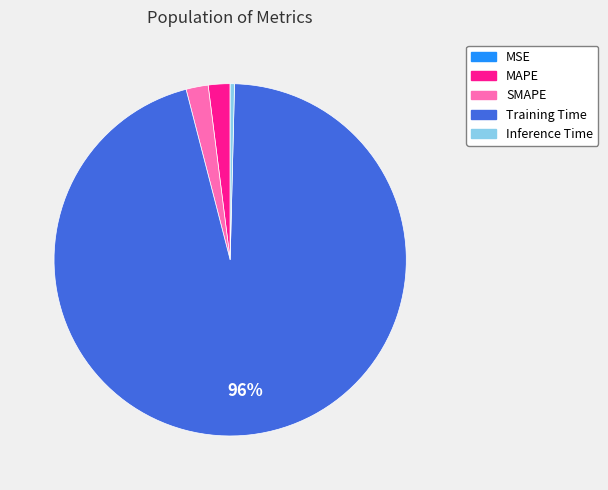

Combined, do MAPE and Inference Time account for over 50%?

No